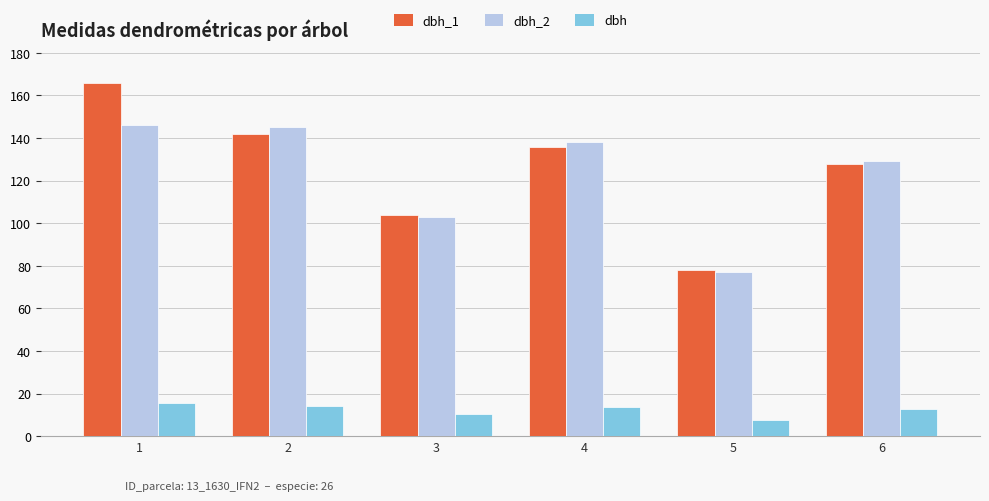

Is it true that dbh_1 equals 128.0 at 6?

True